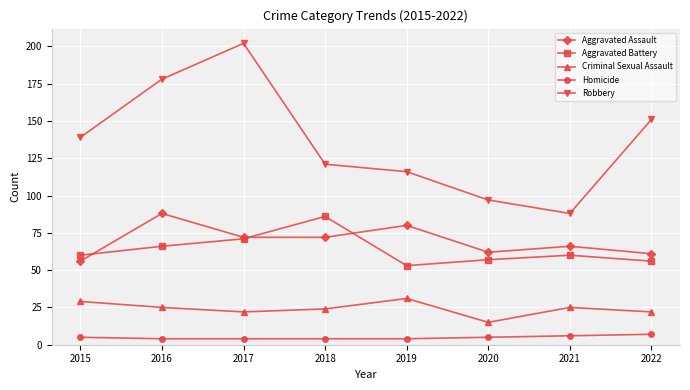

How many categories are shown in the chart?

8